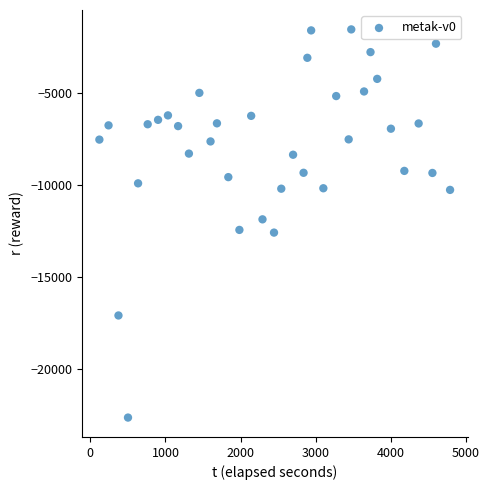

What is the range of Y values (max minus min)?

21117.6